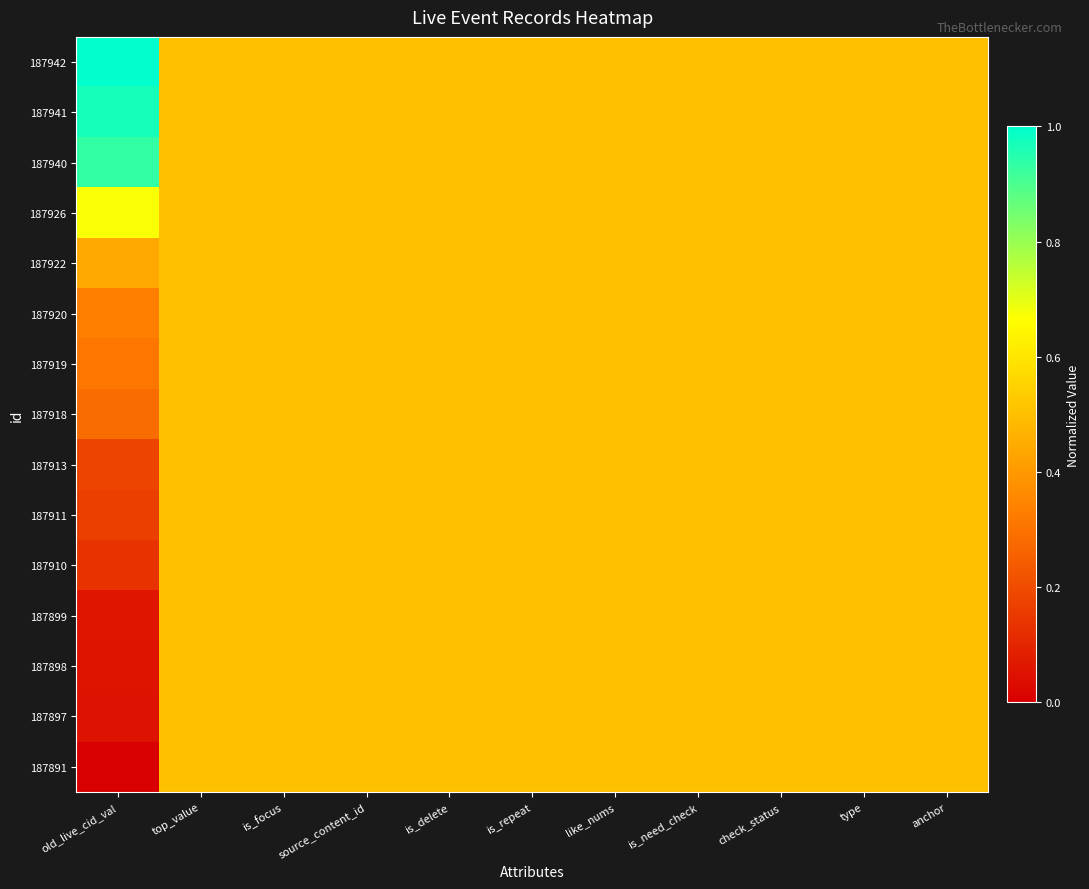

How many data points does each series have?

11